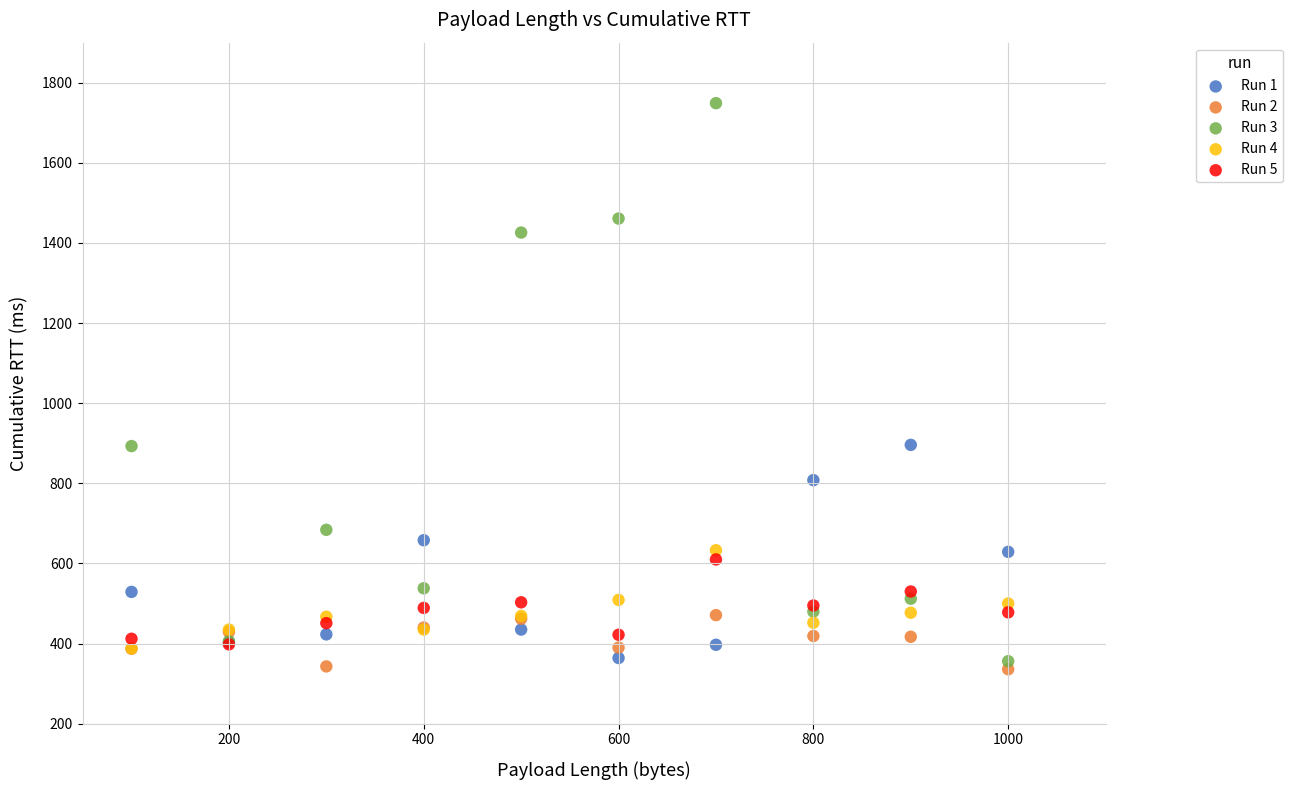

What are all the series names shown in the legend?

Run 1, Run 2, Run 3, Run 4, Run 5